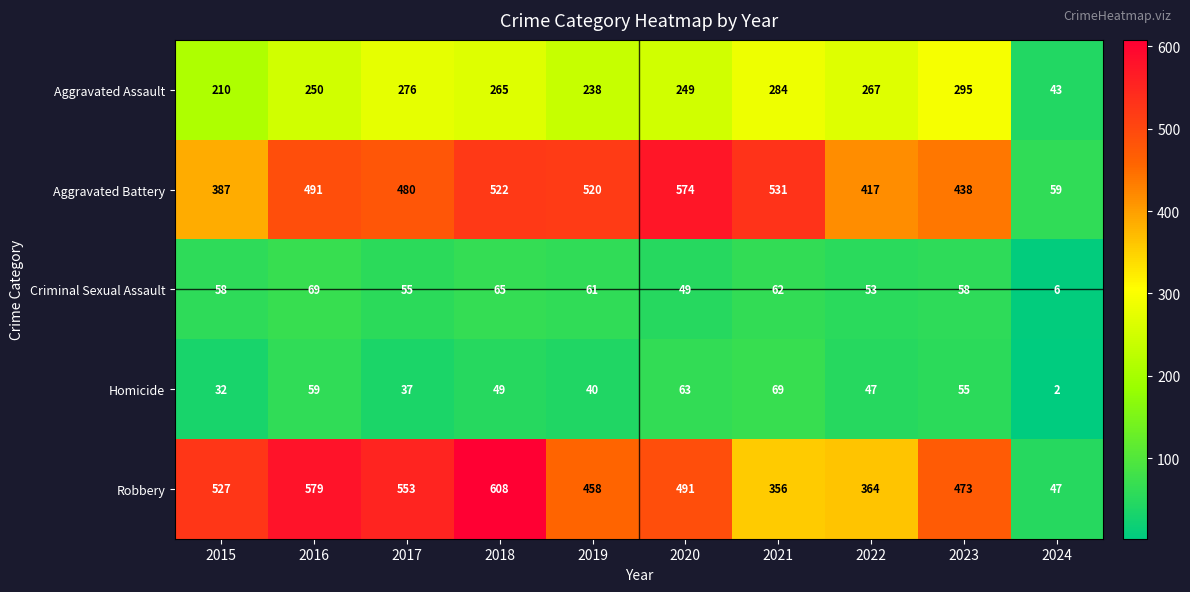

Count the number of data series in this chart.

5